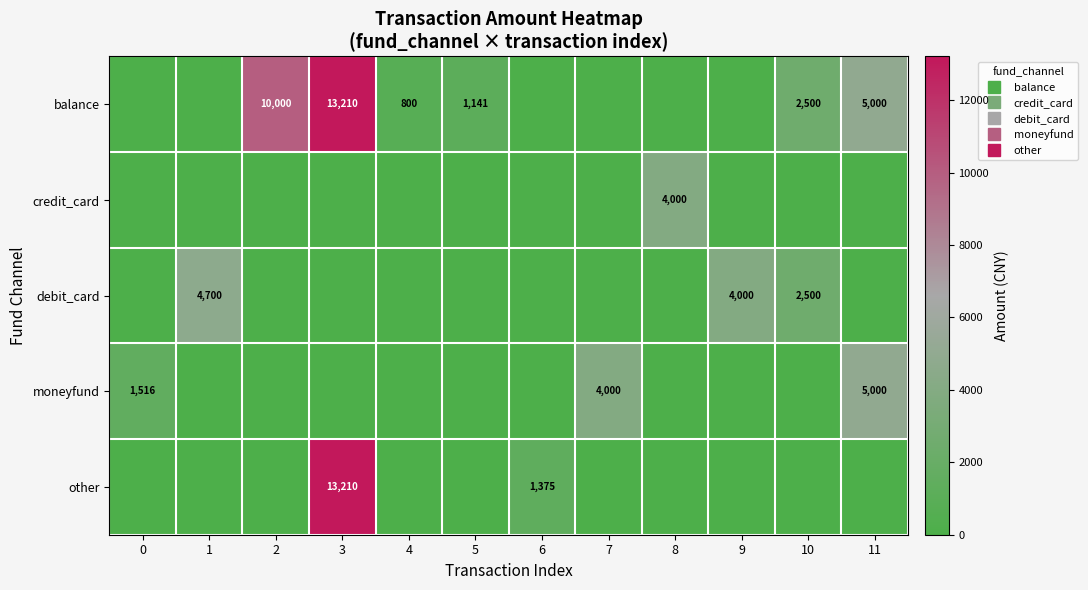

At which category is the sum across all series the highest?

3